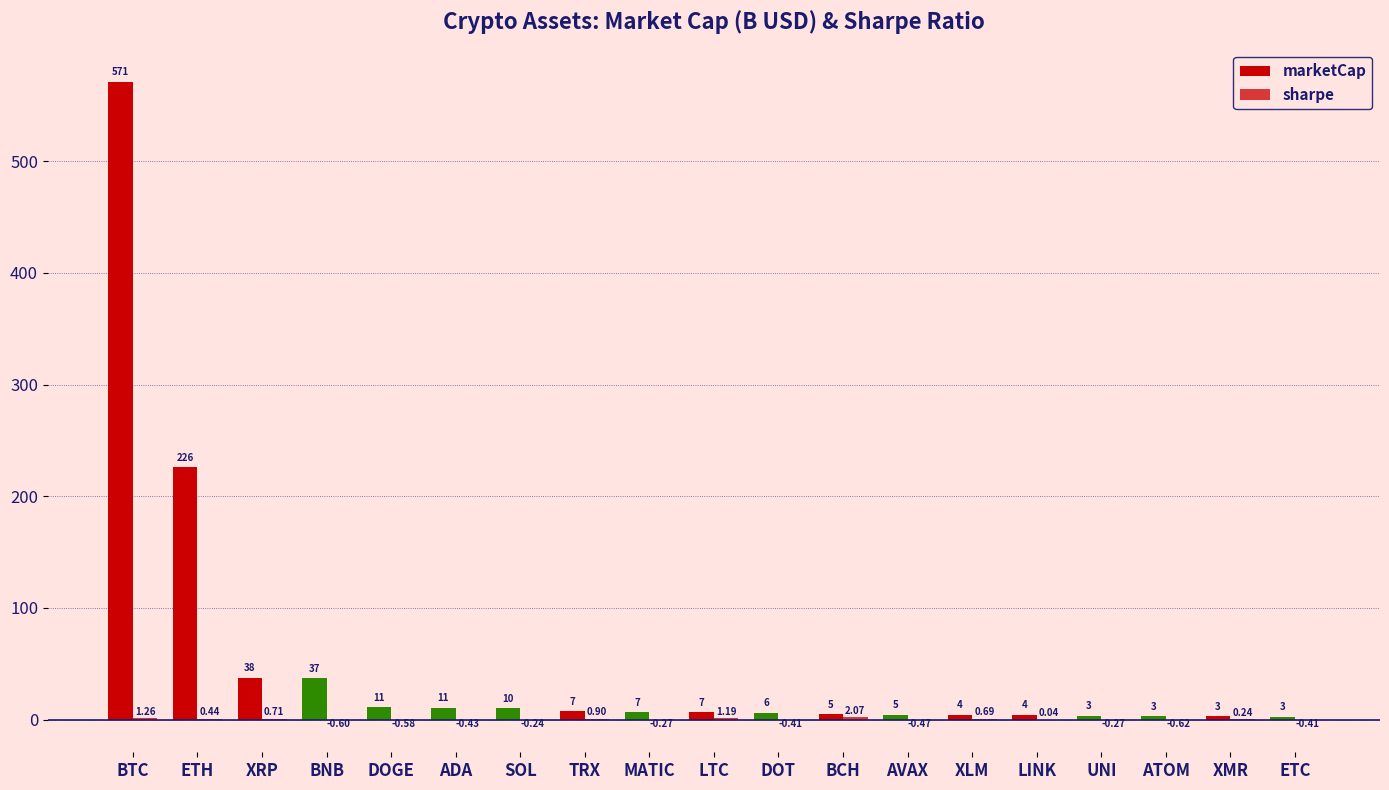

Count the number of data series in this chart.

2